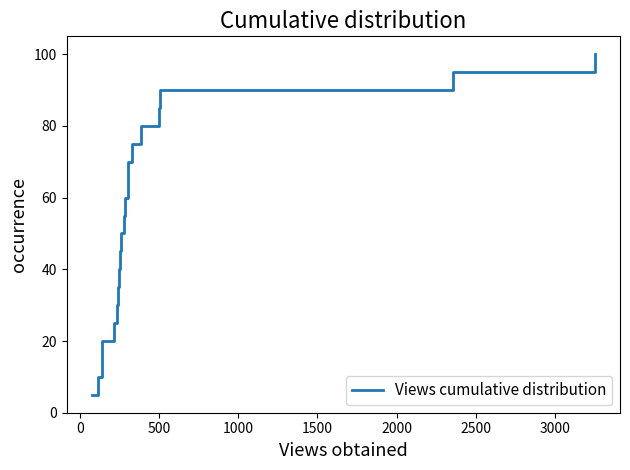

What is the maximum value shown in the chart?

100.0